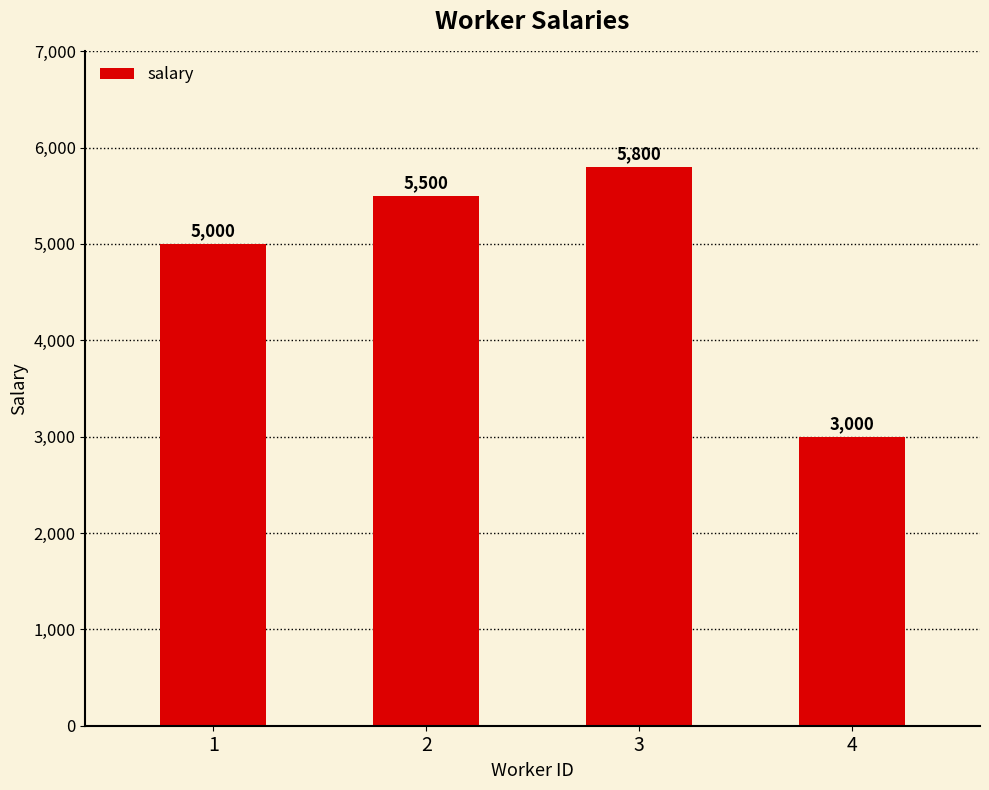

What is the average value?

4825